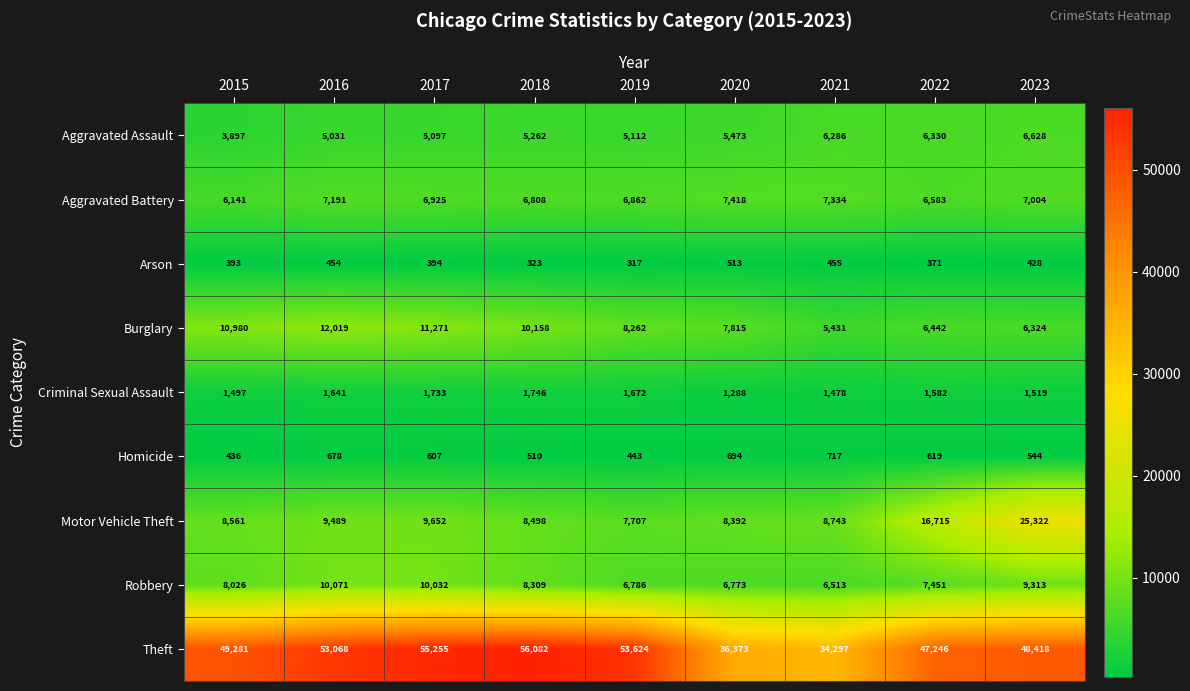

At which label does Motor Vehicle Theft reach its peak?

2023